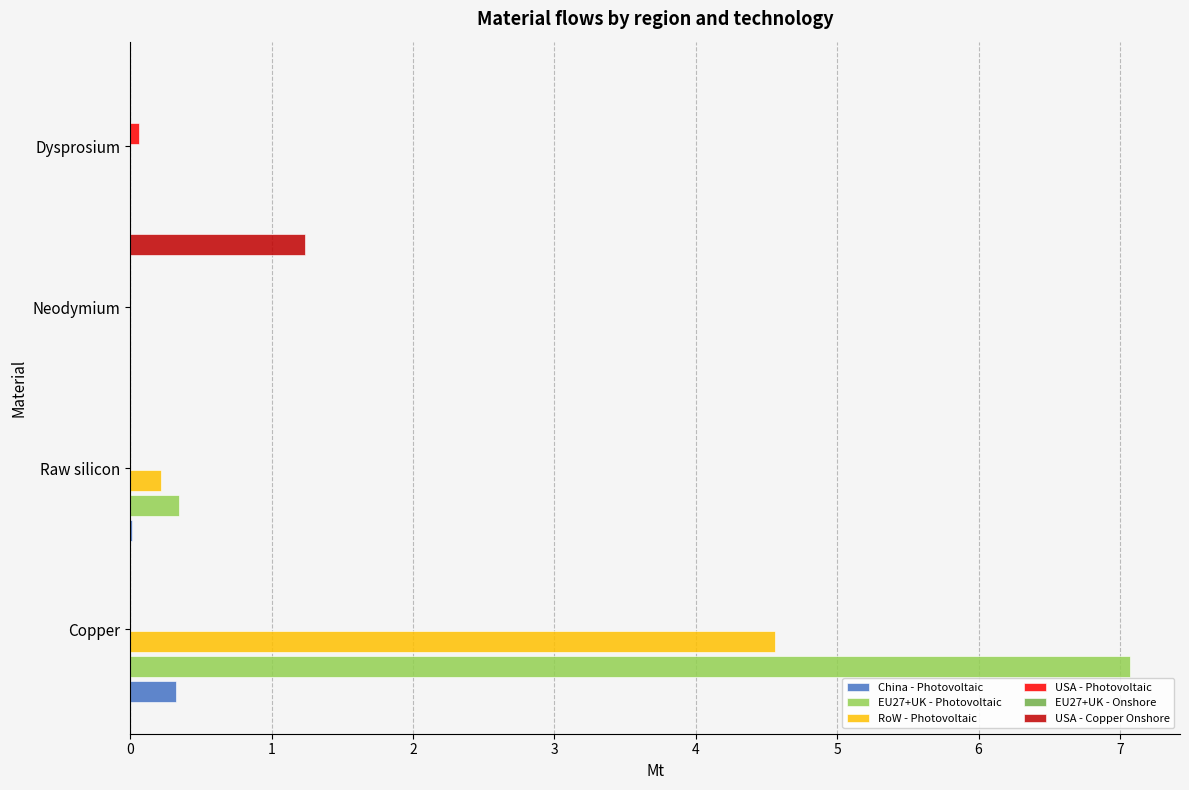

At which category is the sum across all series the highest?

Copper